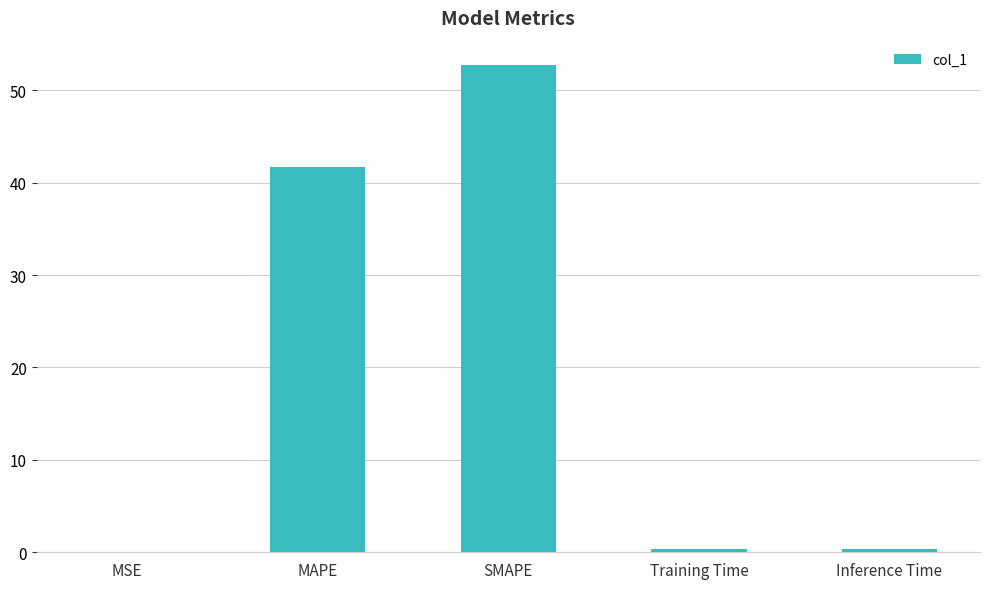

Is it true that the value at SMAPE is 52.7?

True